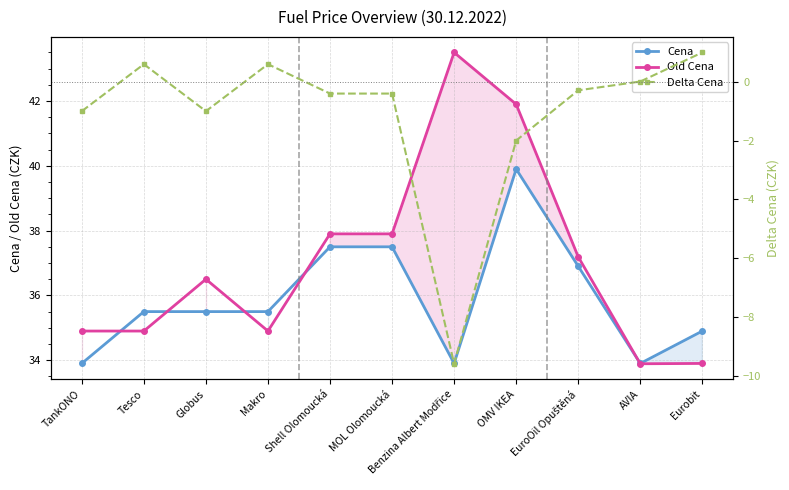

Does the chart display data point markers on the line(s)?

Yes